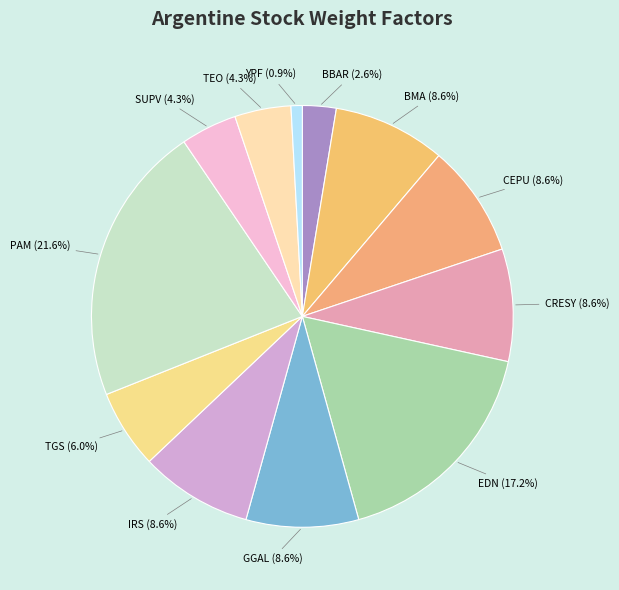

Count the number of slices in the pie.

12